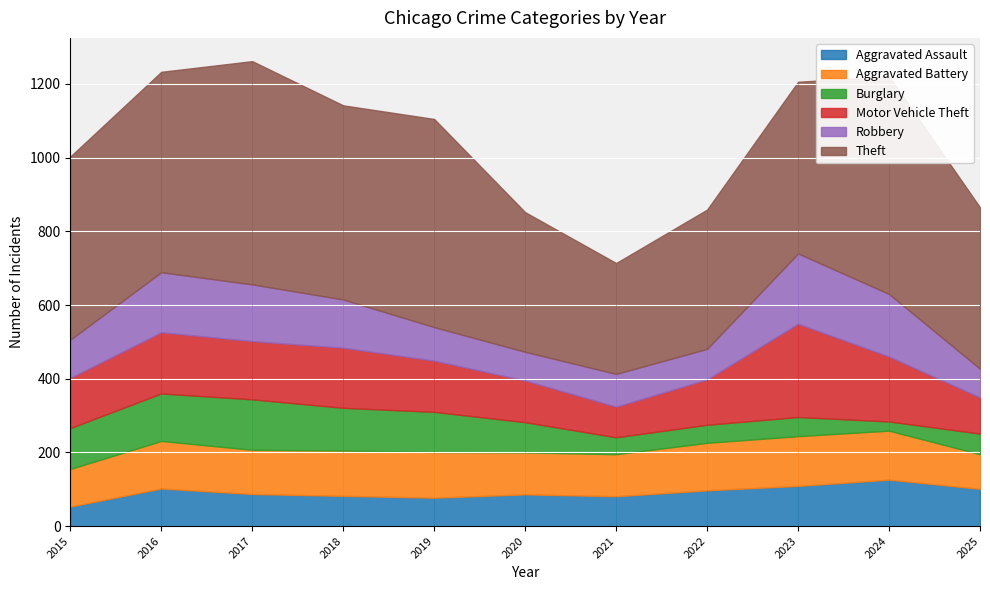

Reading left to right, what are all the values shown in this chart?

Aggravated Assault: 2015=53	2016=102	2017=87	2018=82	2019=77	2020=86	2021=81	2022=97	2023=109	2024=126	2025=101
Aggravated Battery: 2015=102	2016=129	2017=120	2018=123	2019=124	2020=114	2021=114	2022=129	2023=135	2024=133	2025=94
Burglary: 2015=111	2016=129	2017=137	2018=116	2019=109	2020=82	2021=46	2022=49	2023=52	2024=25	2025=56
Motor Vehicle Theft: 2015=136	2016=166	2017=158	2018=163	2019=139	2020=113	2021=83	2022=123	2023=253	2024=176	2025=98
Robbery: 2015=104	2016=163	2017=154	2018=131	2019=91	2020=78	2021=89	2022=83	2023=191	2024=170	2025=78
Theft: 2015=497	2016=544	2017=606	2018=527	2019=565	2020=379	2021=301	2022=378	2023=466	2024=591	2025=438